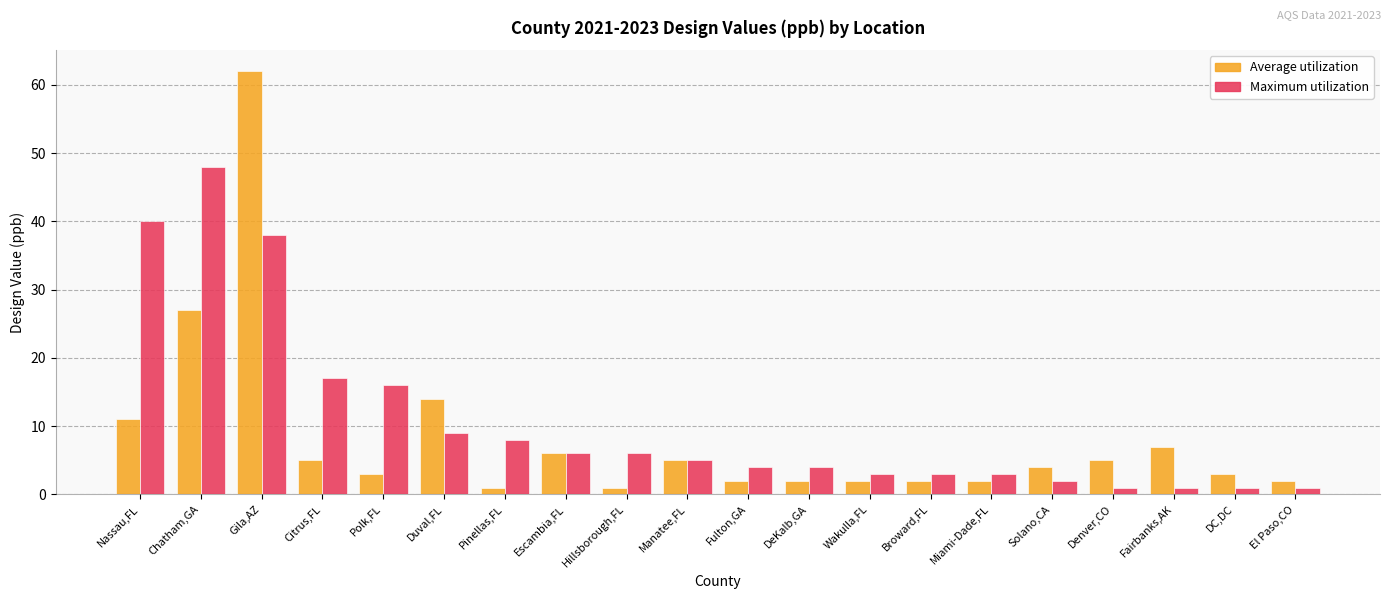

Reading left to right, transcribe all the data shown in this chart.

Average utilization: 11	27	62	5	3	14	1	6	1	5	2	2	2	2	2	4	5	7	3	2
Maximum utilization: 40	48	38	17	16	9	8	6	6	5	4	4	3	3	3	2	1	1	1	1